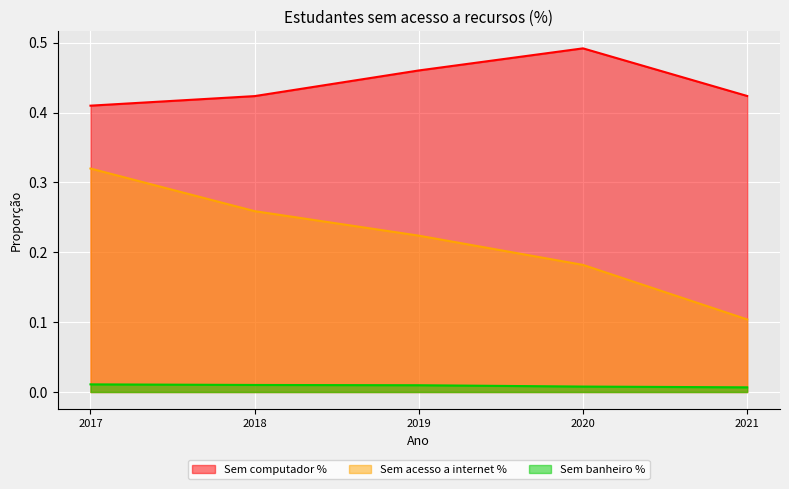

At which label does Sem banheiro % reach its minimum?

2021